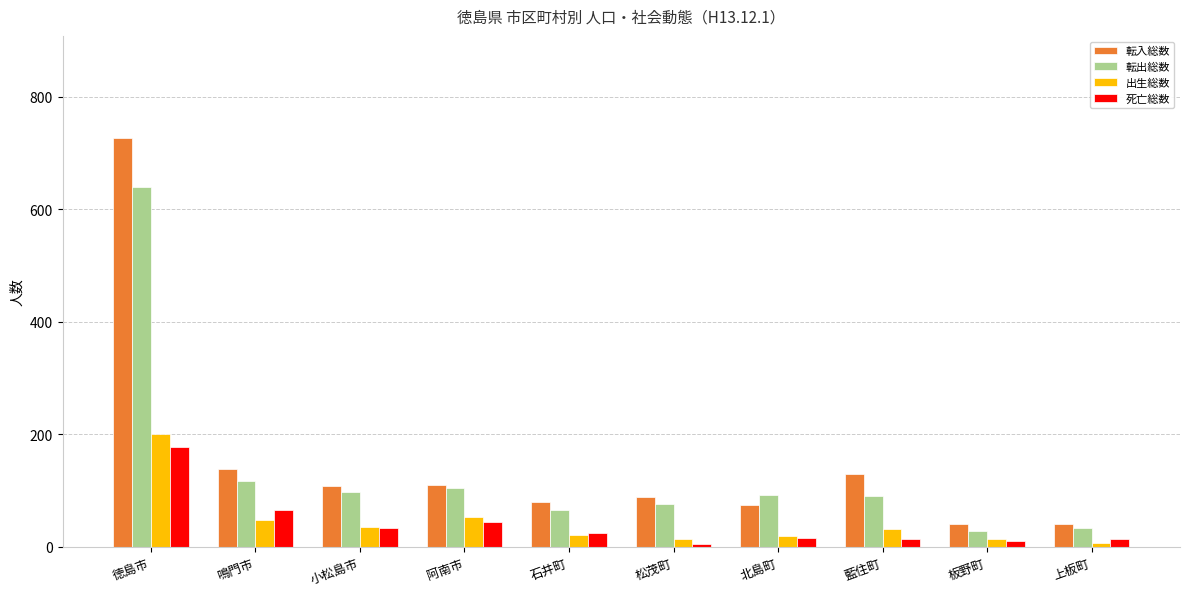

What is the label of the 8th bar from the left?

藍住町